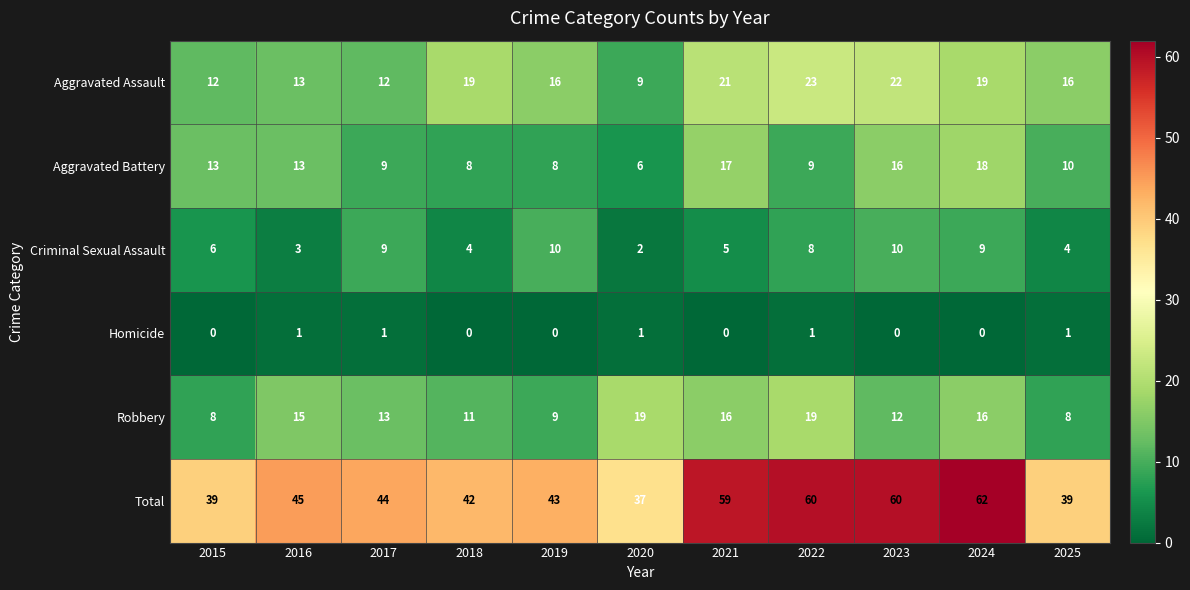

How many categories are shown in the chart?

11